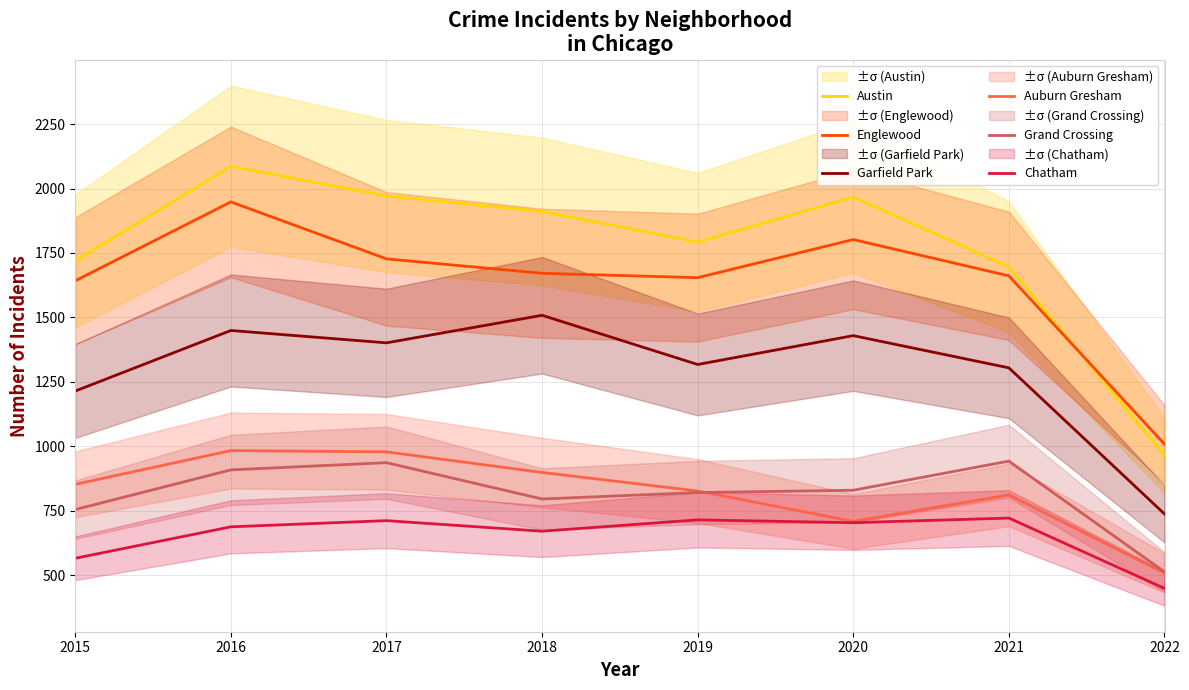

True or false: Englewood has a value of 1671 at 2018.

True